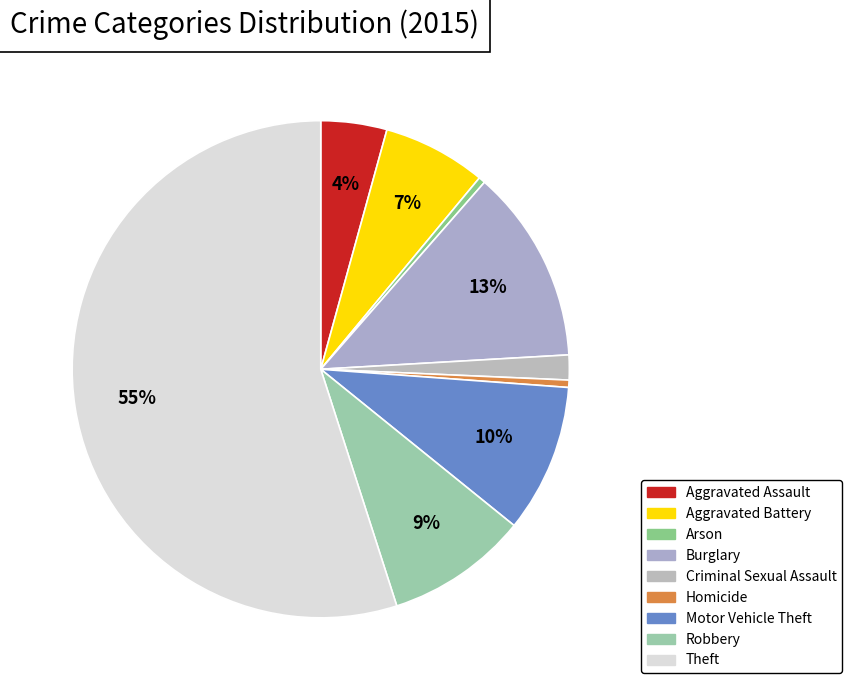

The Arson slice represents 1% of the pie. True or false?

False